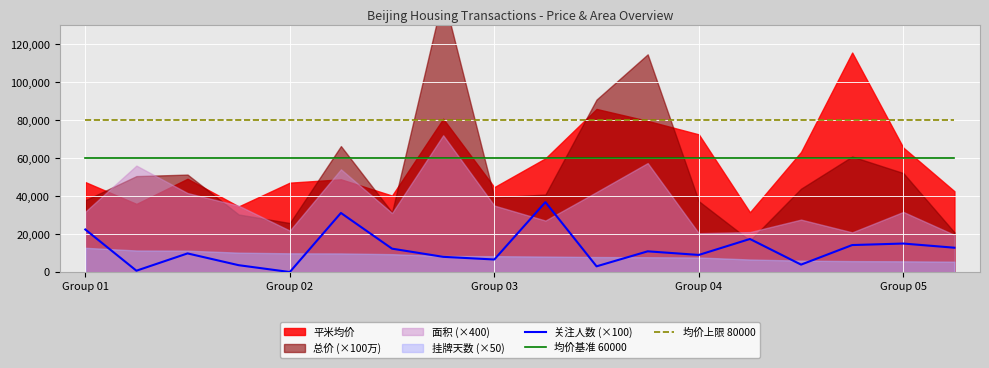

True or false: 关注人数 (×100) and 均价基准 60000 cross at least once.

False